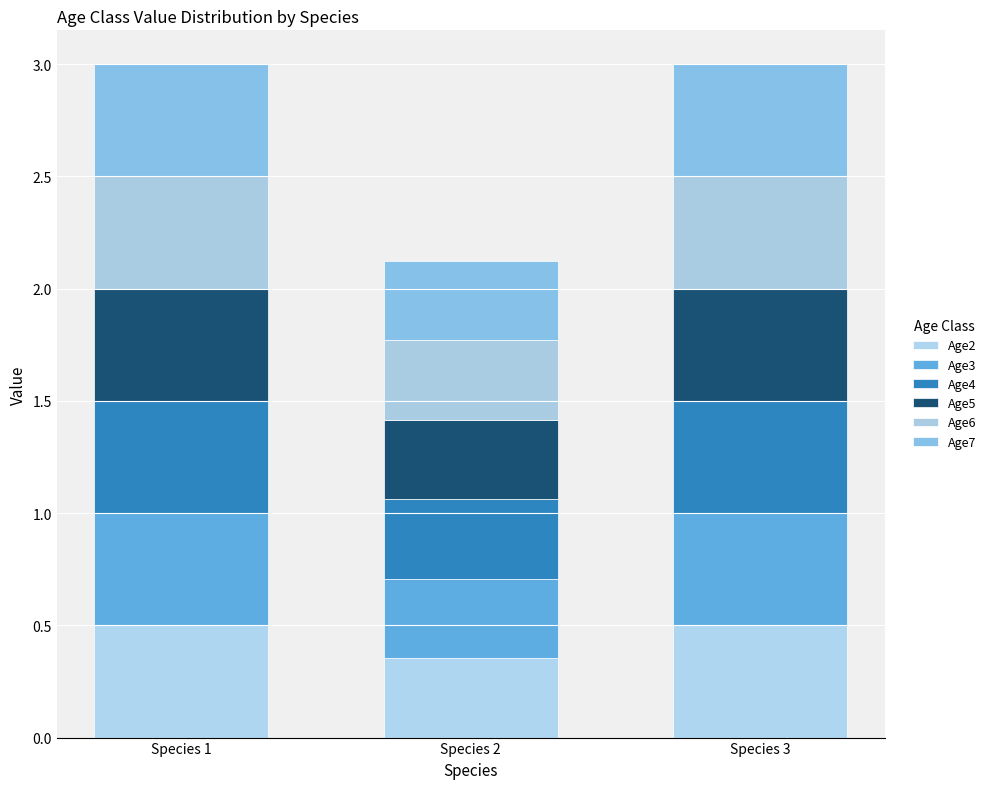

How many series are shown in this chart?

6